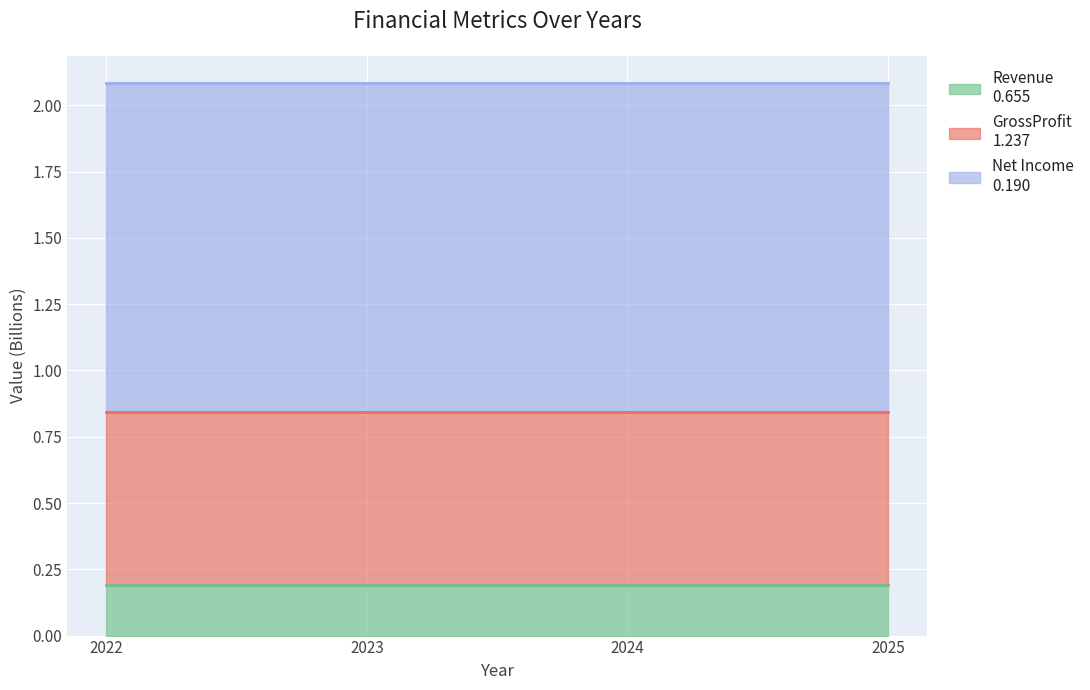

What is the total value across all series at 2023?

2.1